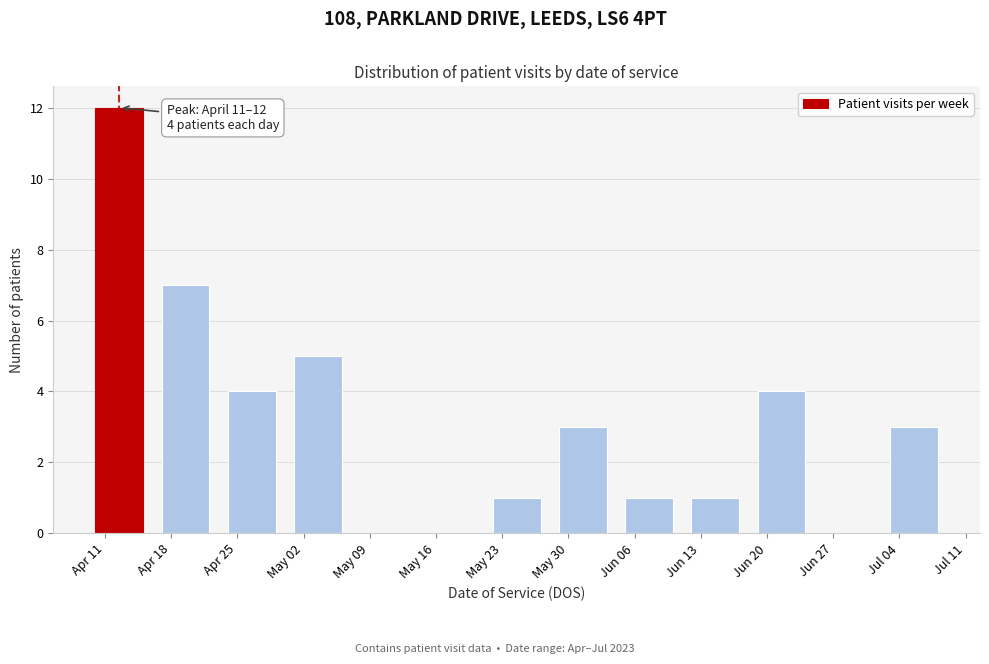

Reading left to right, list all the values displayed in this chart.

Apr 11=12	Apr 18=7	Apr 25=4	May 02=5	May 09=0	May 16=0	May 23=1	May 30=3	Jun 06=1	Jun 13=1	Jun 20=4	Jun 27=0	Jul 04=3